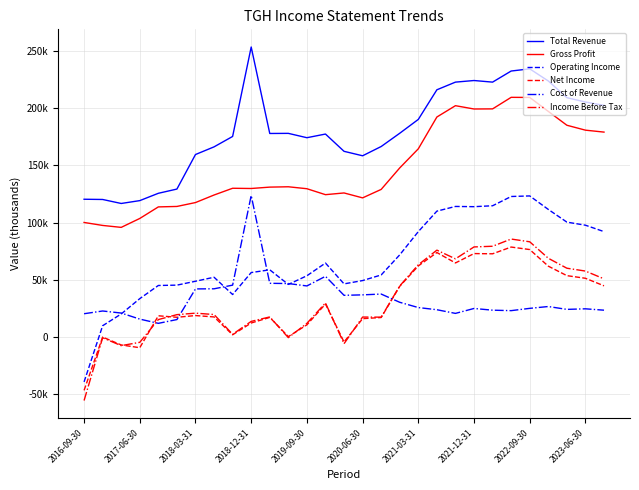

At which label does Gross Profit first exceed 130000?

10